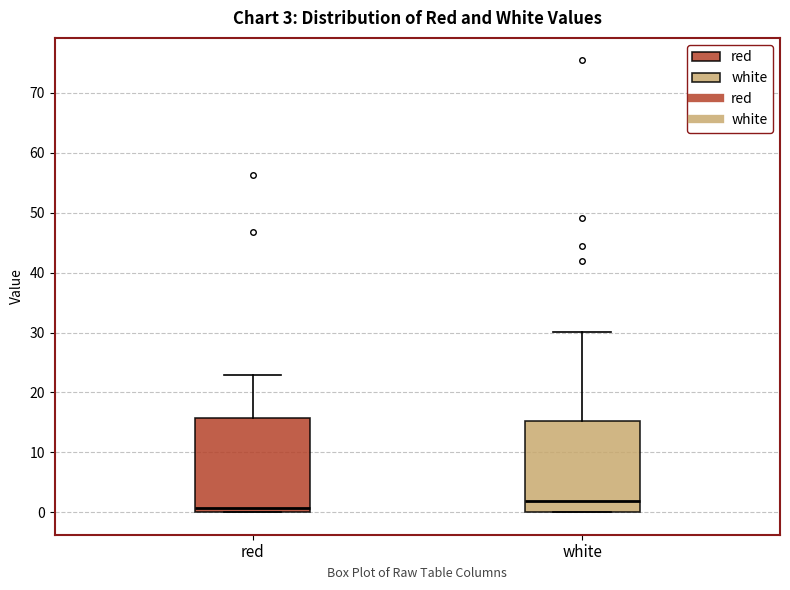

Which box has the lowest median line?

red